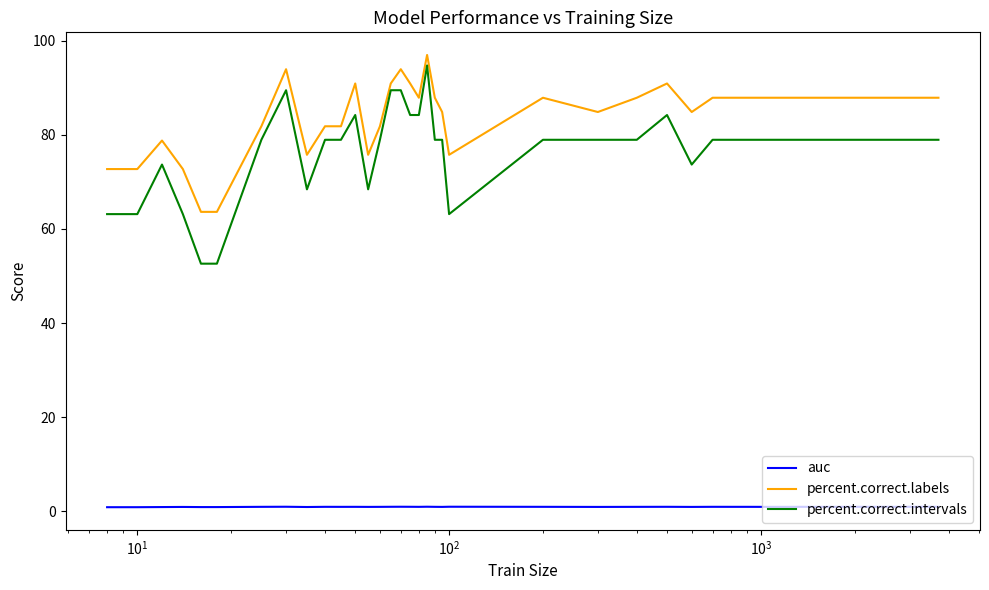

Which series has the largest total across all categories?

percent.correct.labels